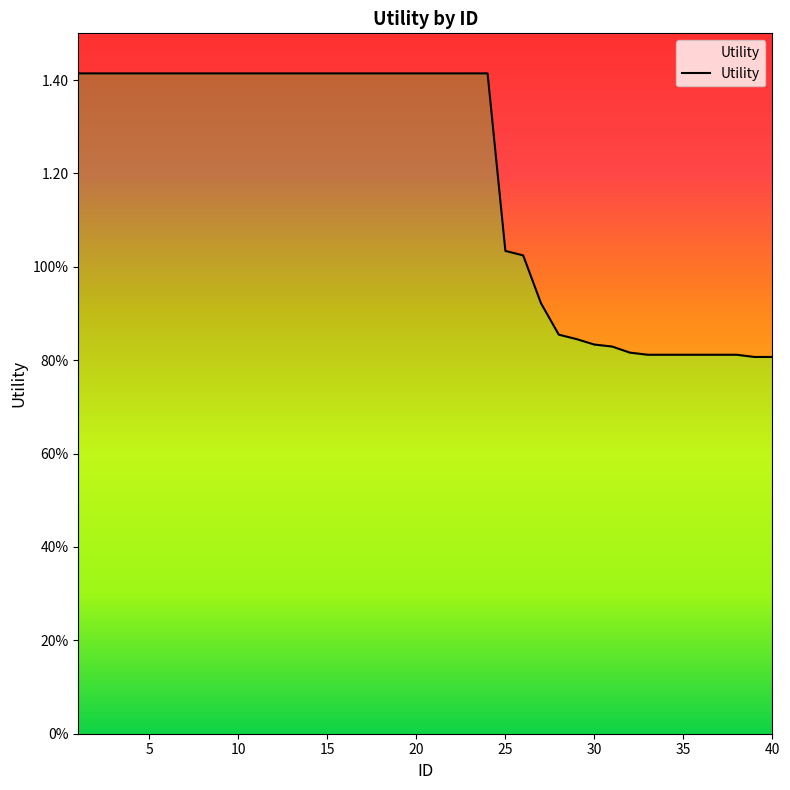

What is the average value?

1.2